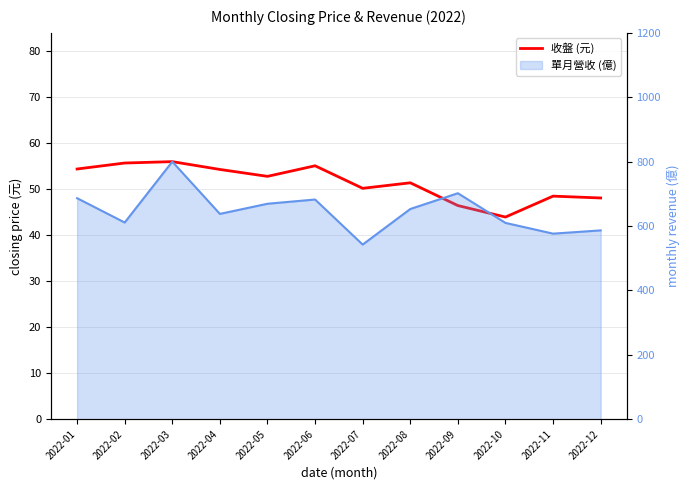

Is the value of 單月營收(億)_line at 2022-03 greater than the value of 收盤 at 2022-08?

Yes